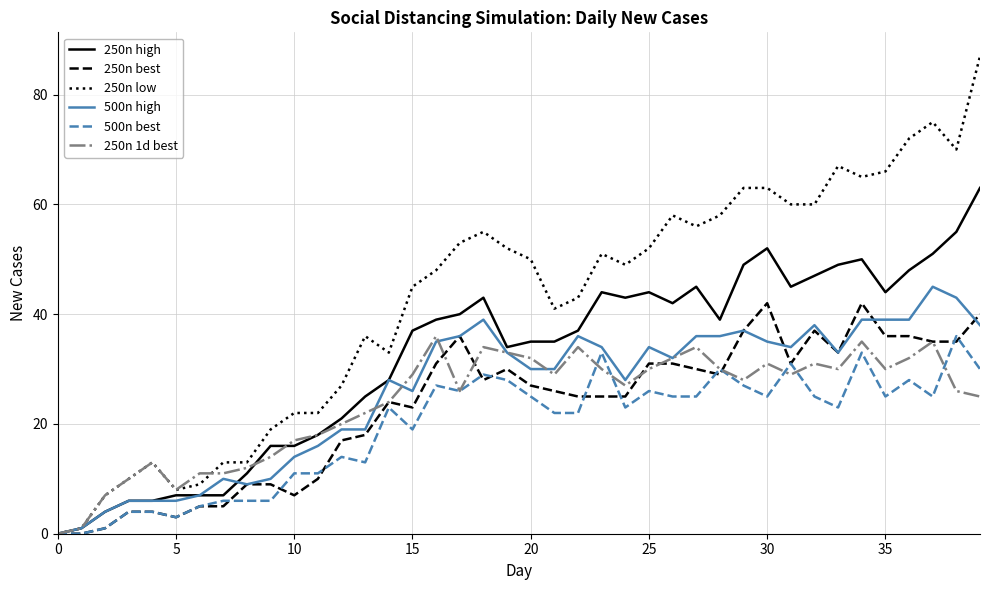

Which series has the largest range (max minus min)?

250n low